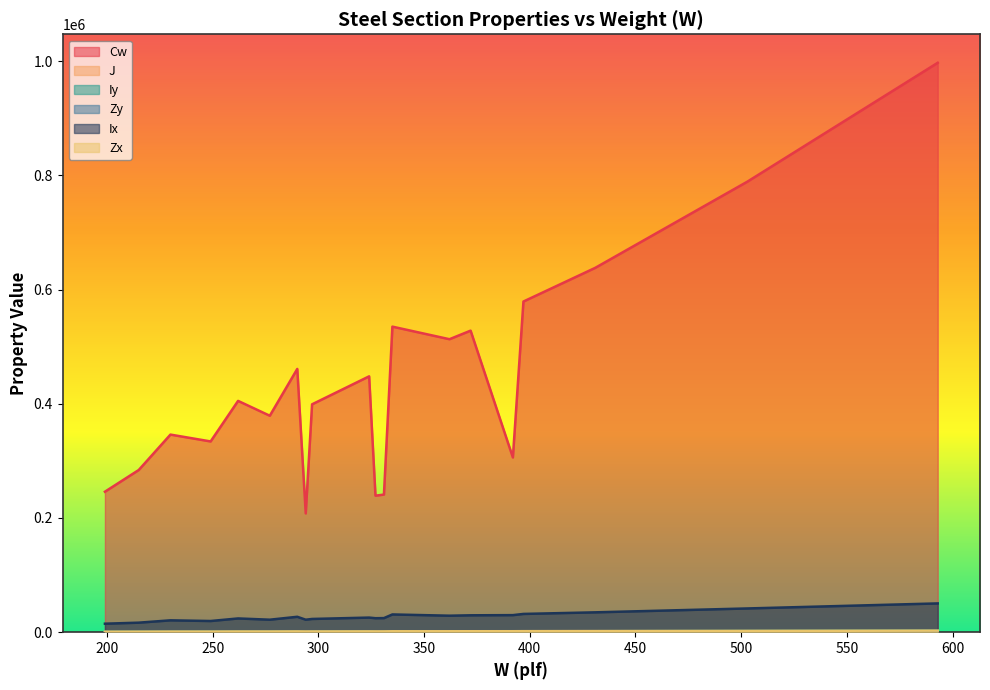

In Ix, how many points are lower than both neighbors (excluding endpoints)?

5